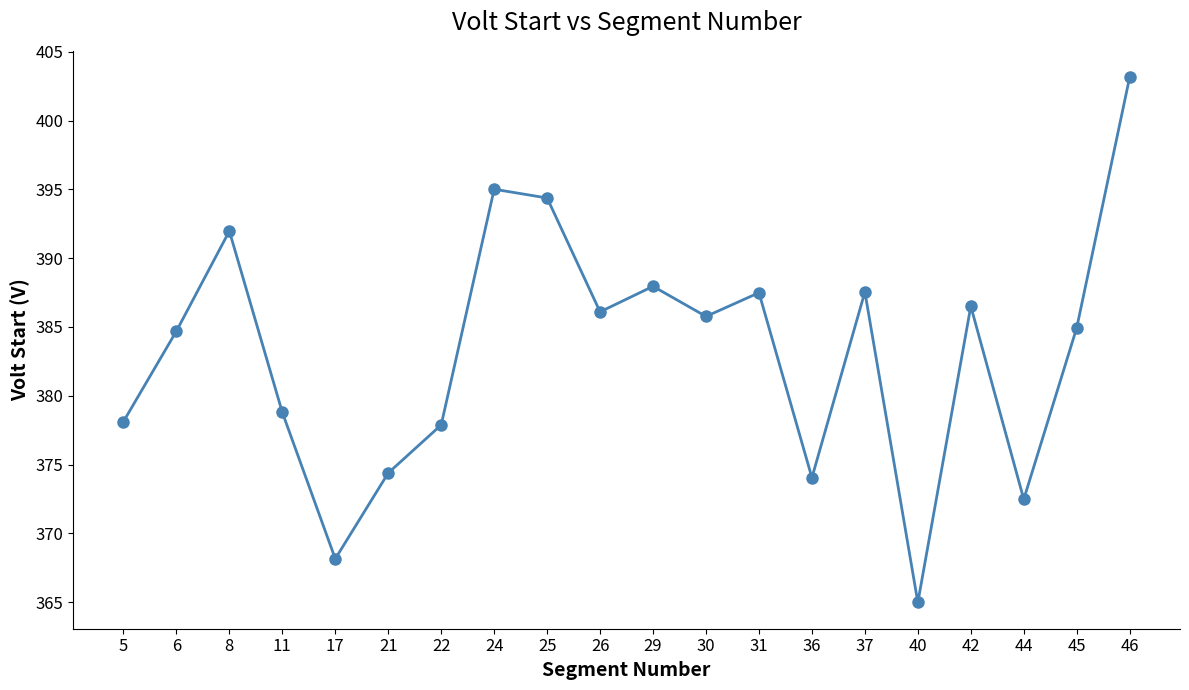

What is the difference between the maximum and second lowest values?

35.0